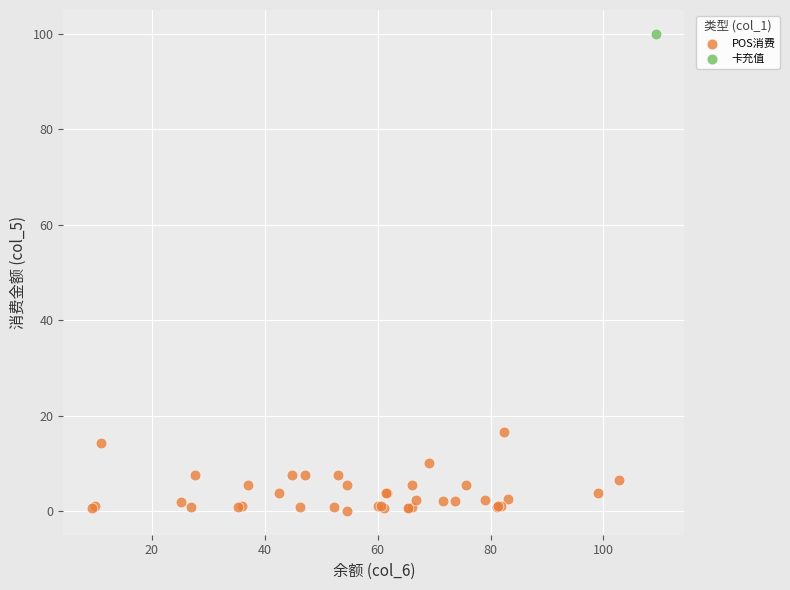

What are all the series names shown in the legend?

卡充值, POS消费